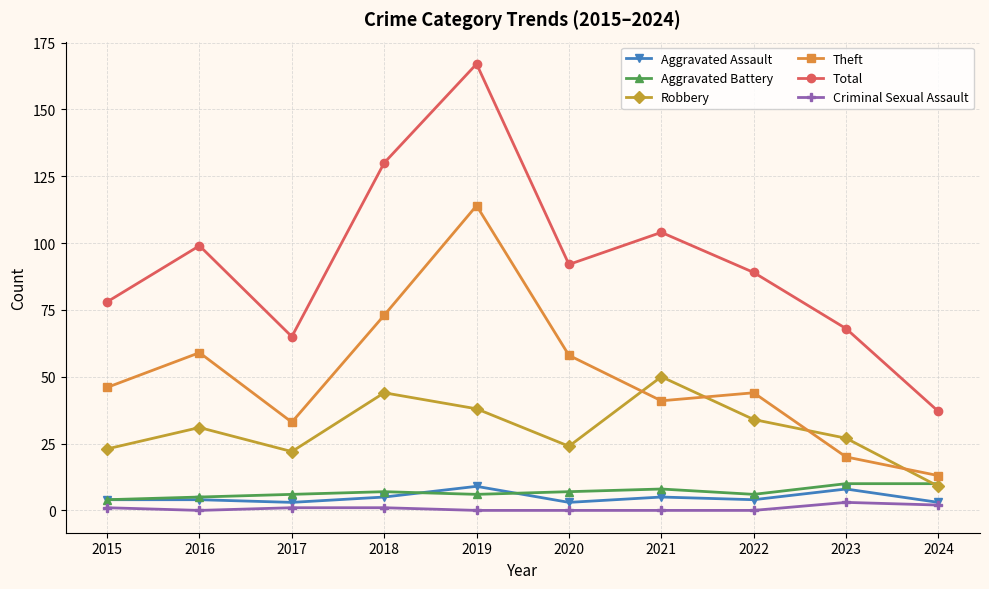

Where is the first local maximum for Theft?

2016